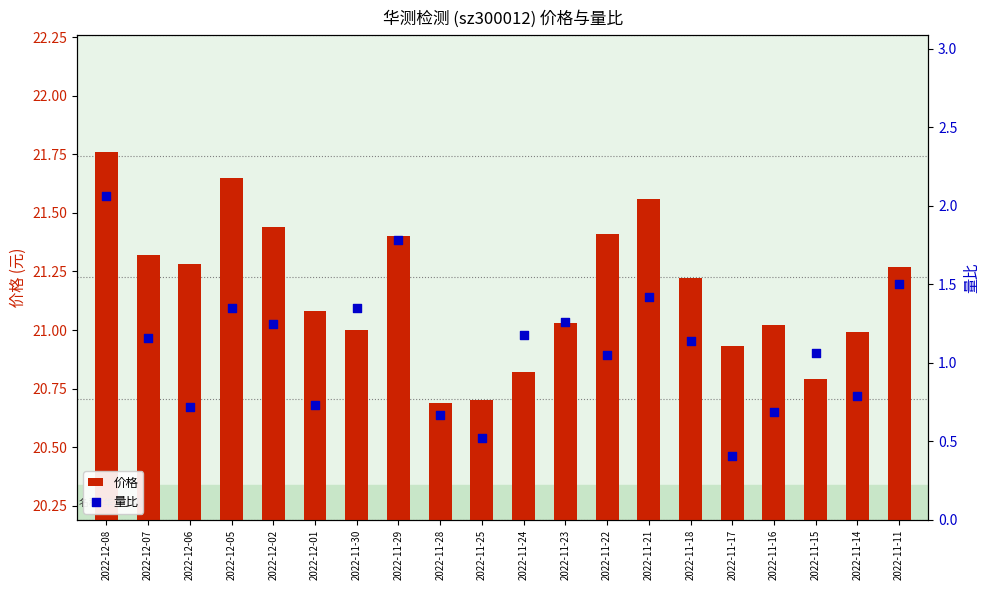

What is the total value across all series at 2022-11-29?

23.2